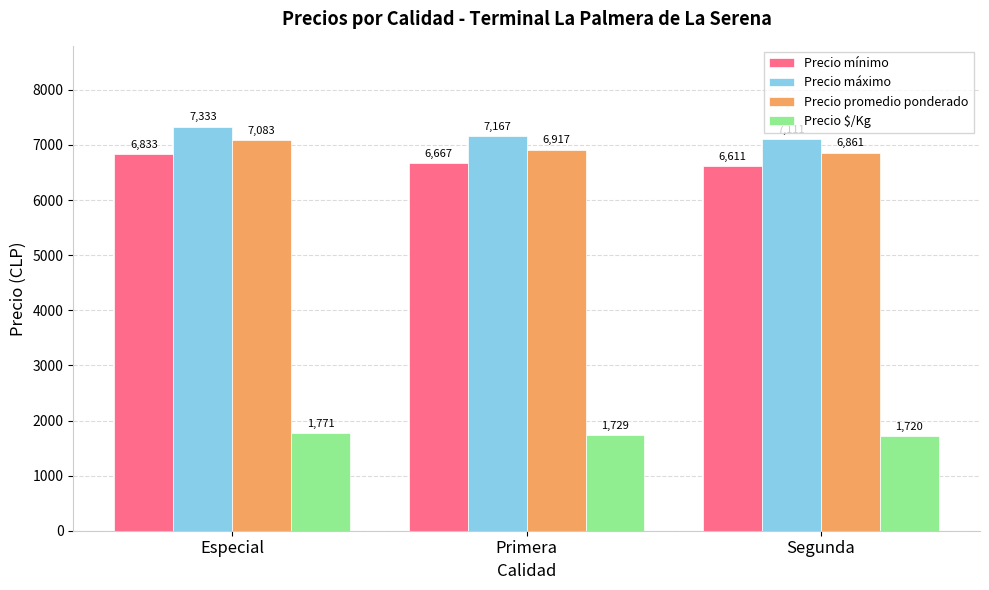

What is the spread (max minus min) of values at Especial?

5562